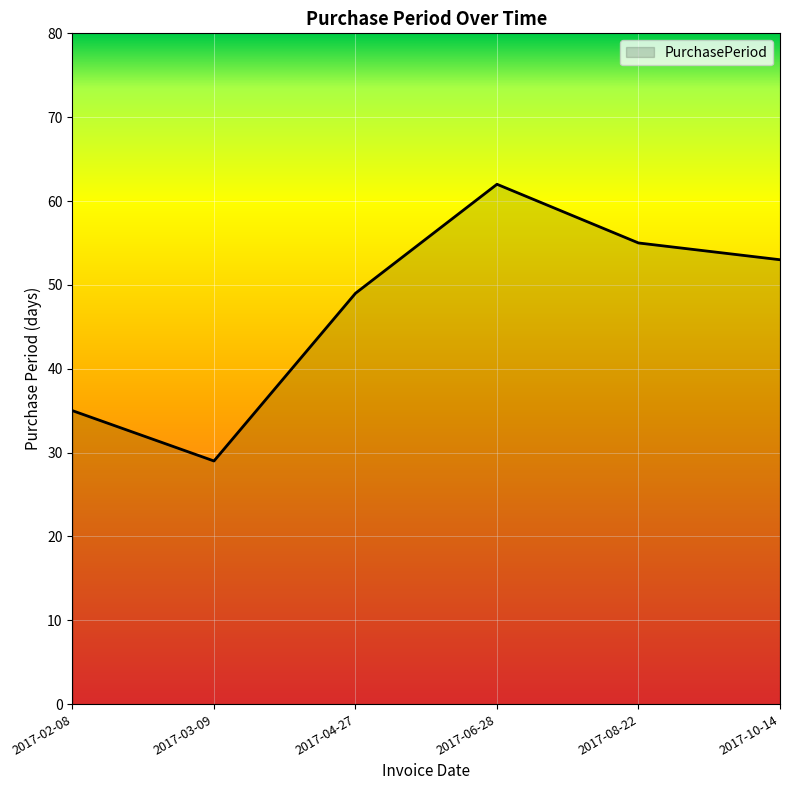

The value at 2017-03-09 is 48. True or false?

False